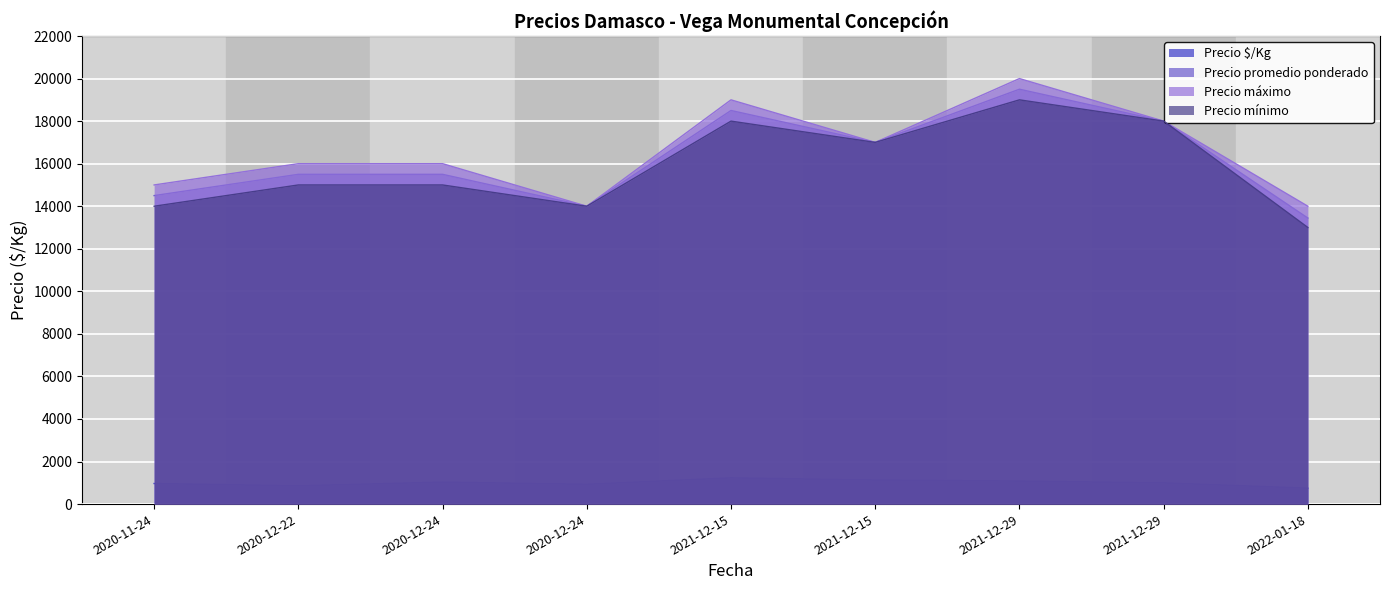

Rank the series by their maximum value, from highest to lowest.

Precio máximo, Precio promedio ponderado, Precio mínimo, Precio $/Kg